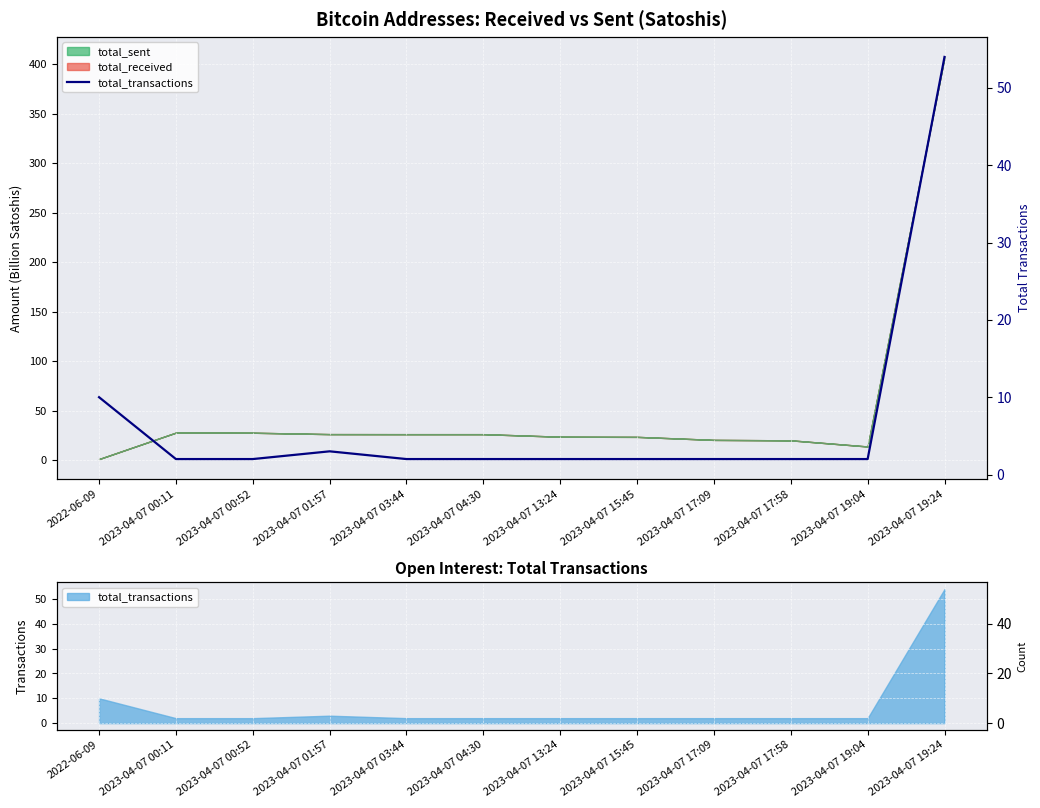

Is it true that the value at 2023-04-07 13:24 is 4?

False